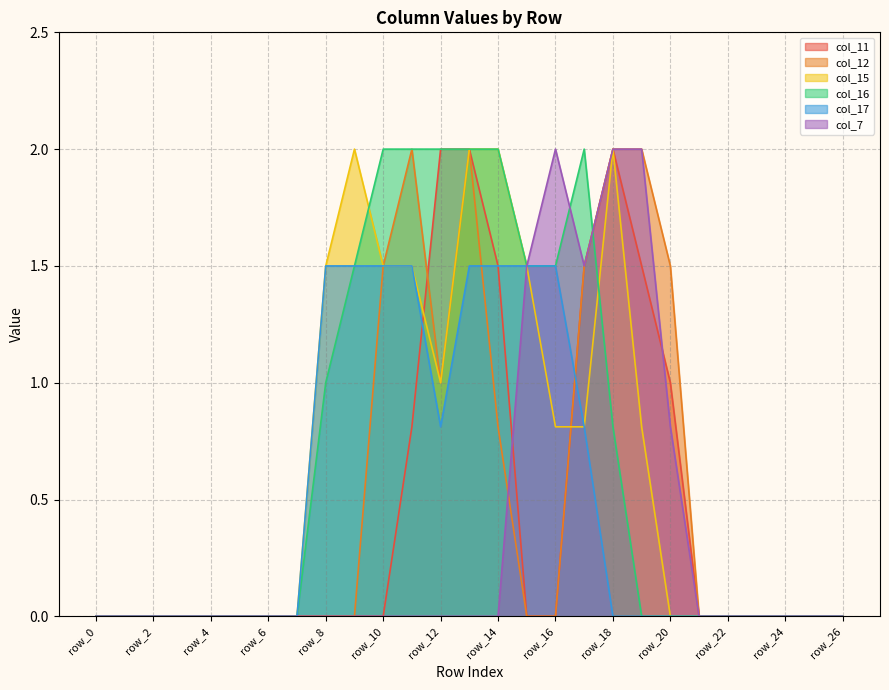

Where do col_16 and col_11 first cross each other?

row_17 and row_18